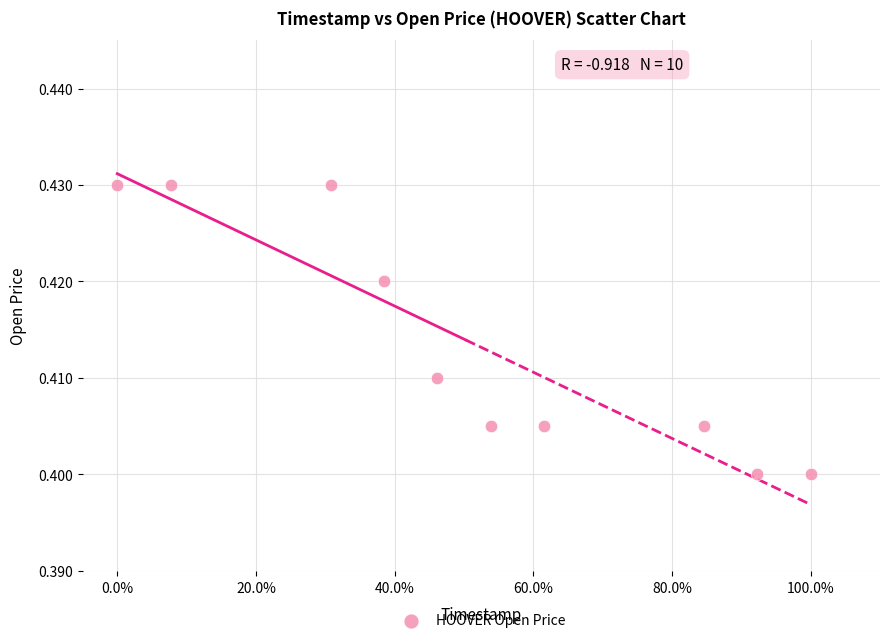

What is the range of X values (max minus min)?

1.0